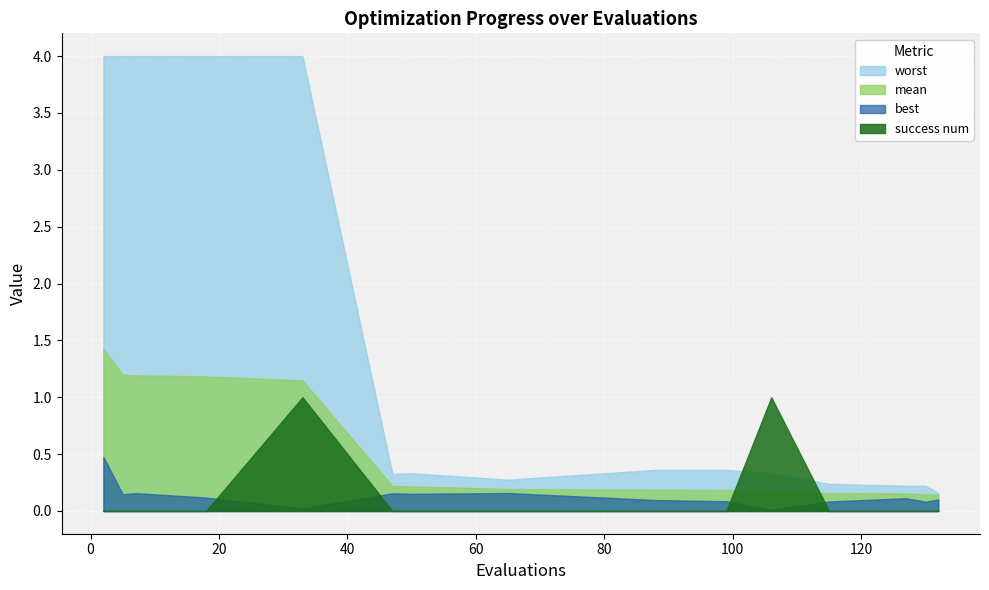

How many lines are shown in the chart?

4